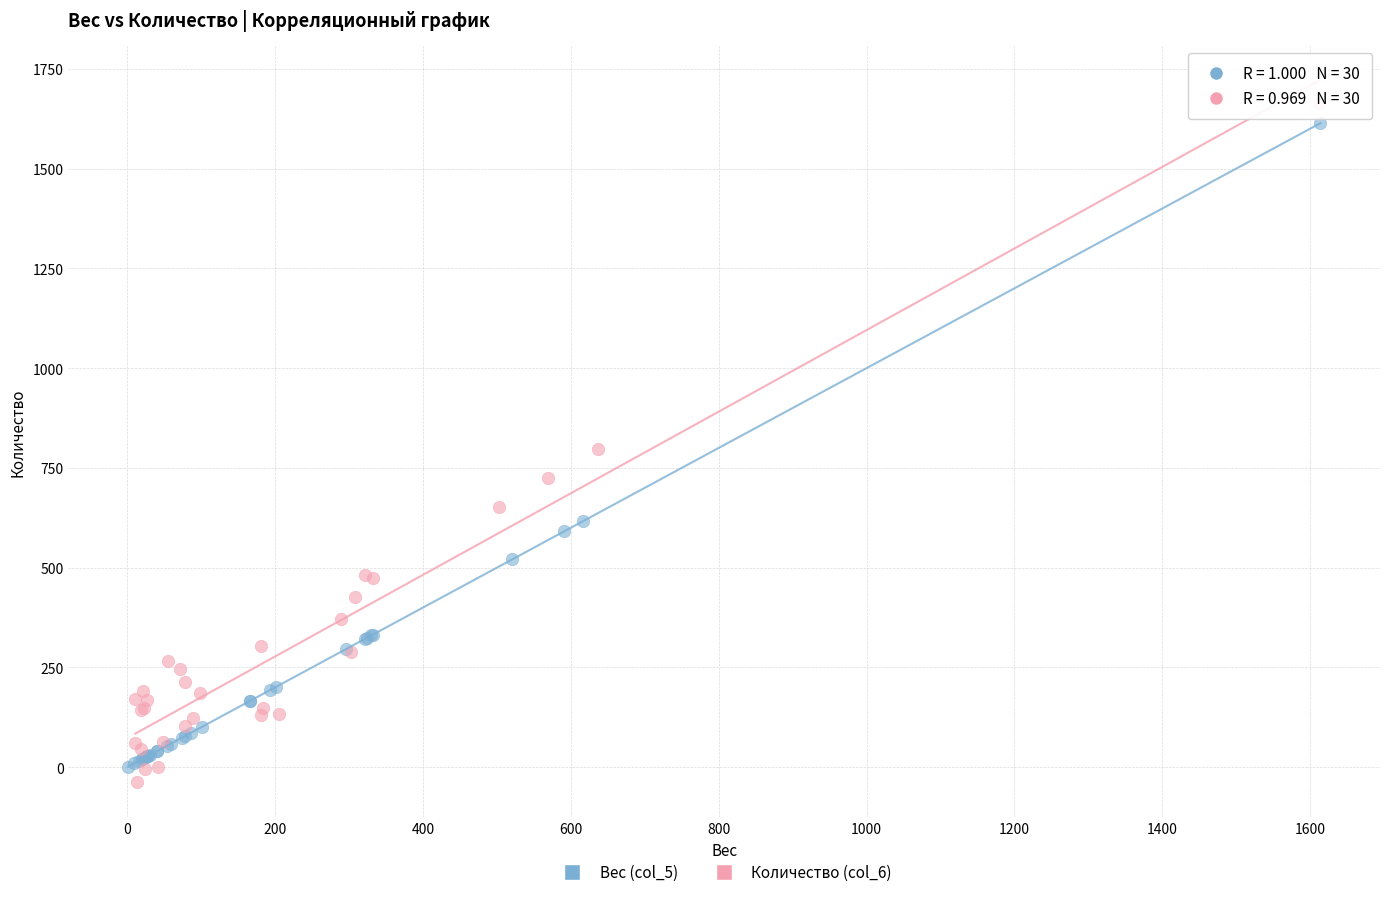

What are all the series names shown in the legend?

Вес (col_5), Количество (col_6)